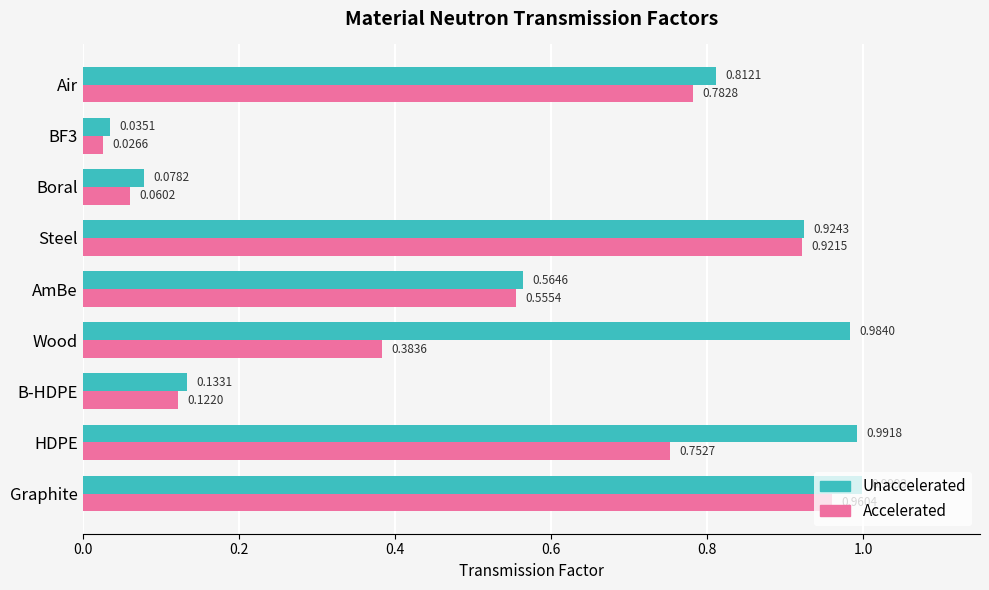

What are all the series names shown in the legend?

Unaccelerated, Accelerated